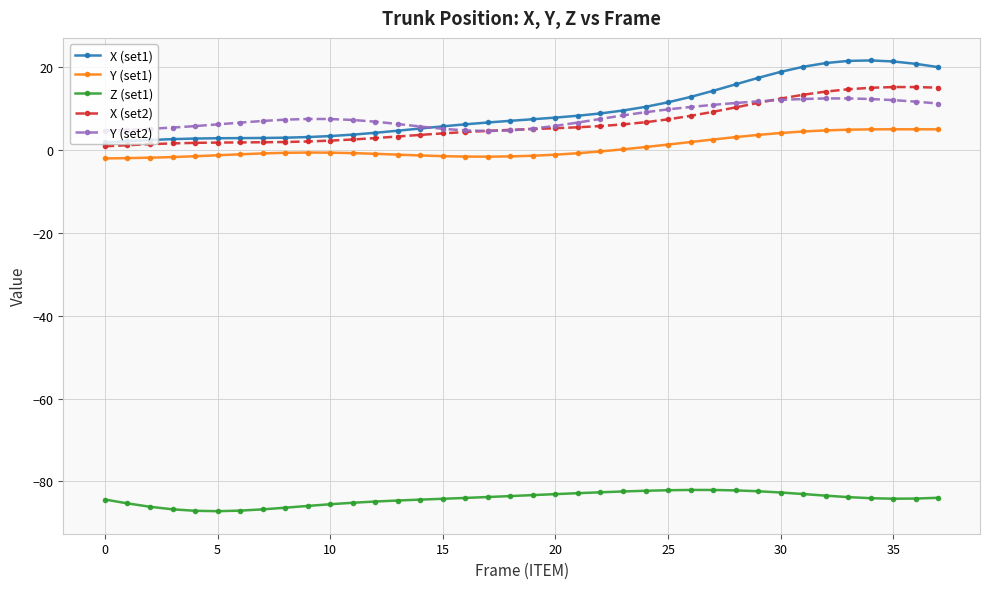

In Z (set1), how many points are lower than both neighbors (excluding endpoints)?

2